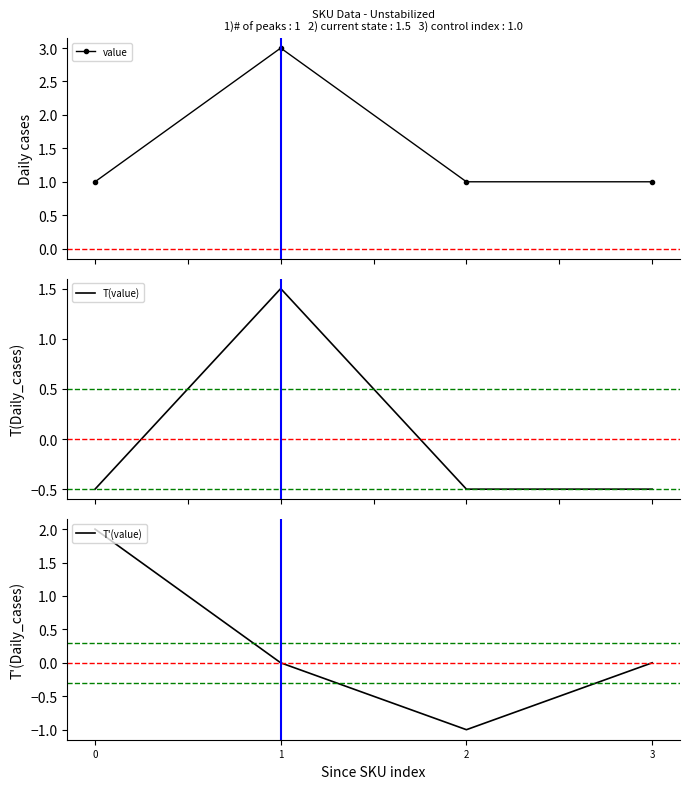

The T'(value) series shows 2.0 at 0. True or false?

True